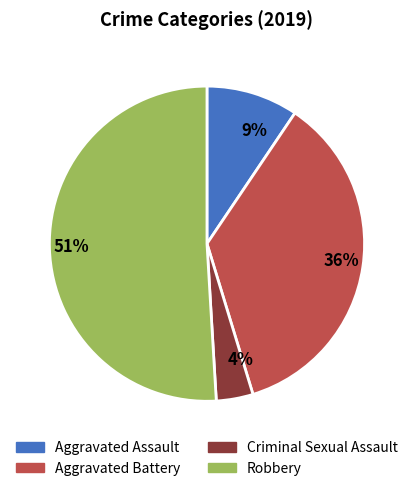

Which category has the smallest portion of the pie?

Criminal Sexual Assault